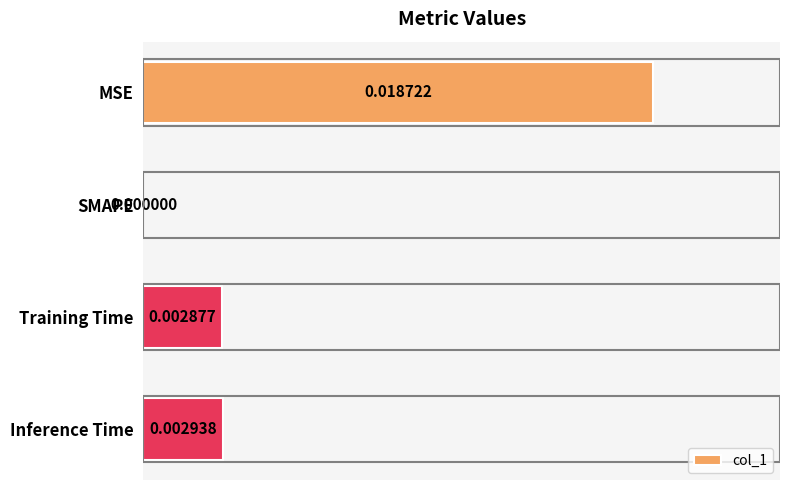

Which has a higher value, MSE or Training Time?

MSE